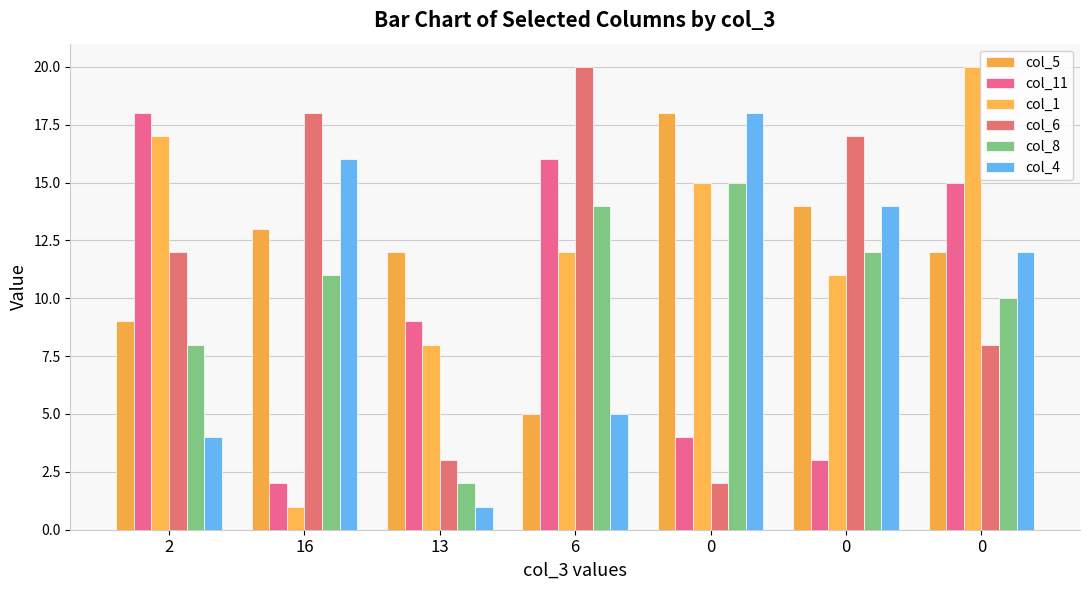

How many values in the col_8 series are below 11?

3